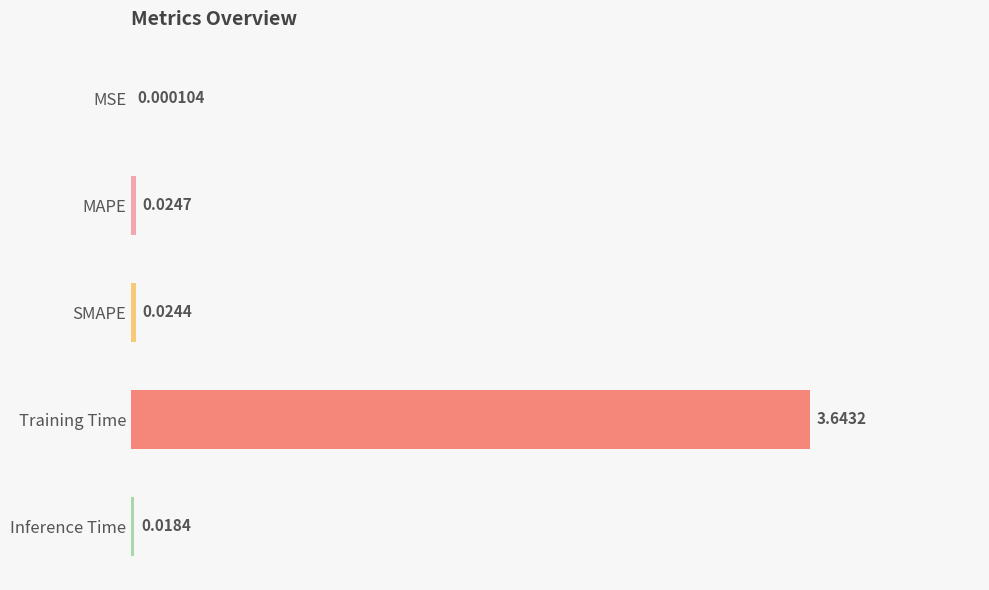

Which has a higher value, SMAPE or Training Time?

Training Time